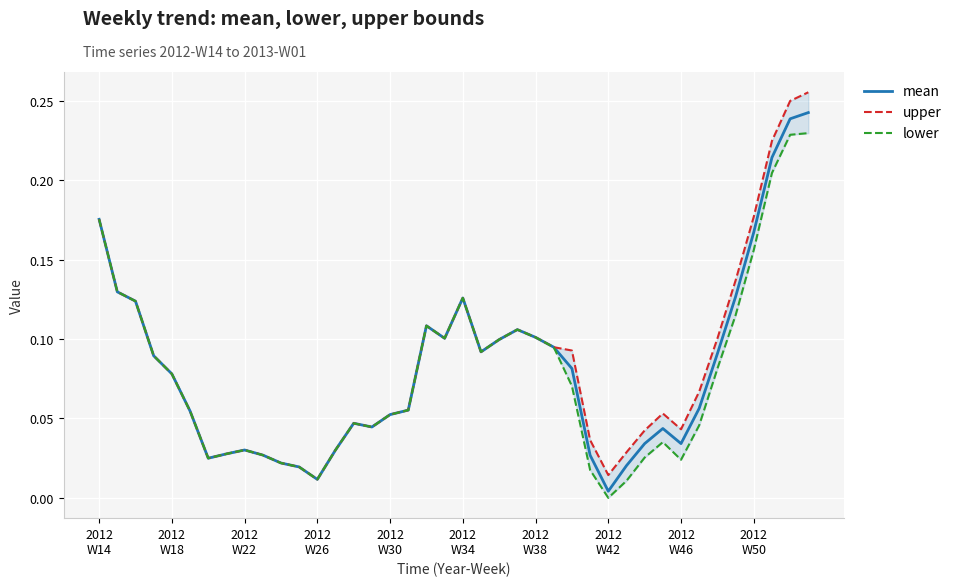

Between which two adjacent categories do lower and mean first intersect?

2012
W34 and 2012
W38